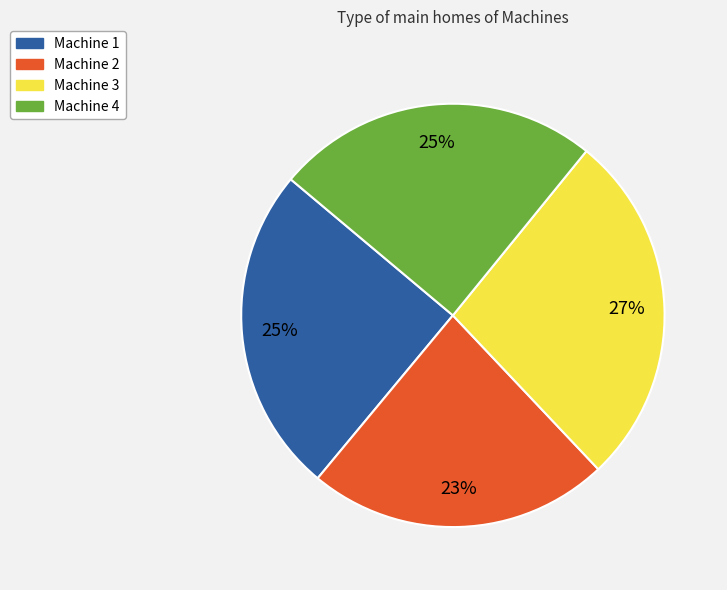

The Machine 2 slice represents 23% of the pie. True or false?

True